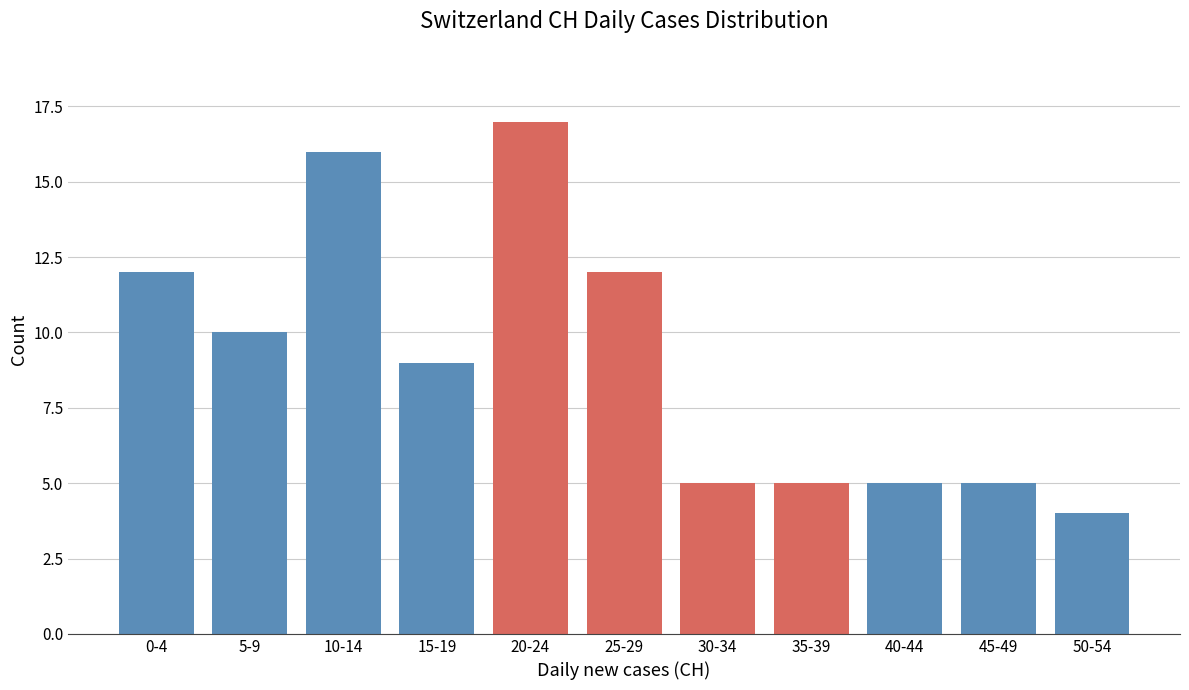

Reading left to right, list all the values displayed in this chart.

12	10	16	9	17	12	5	5	5	5	4